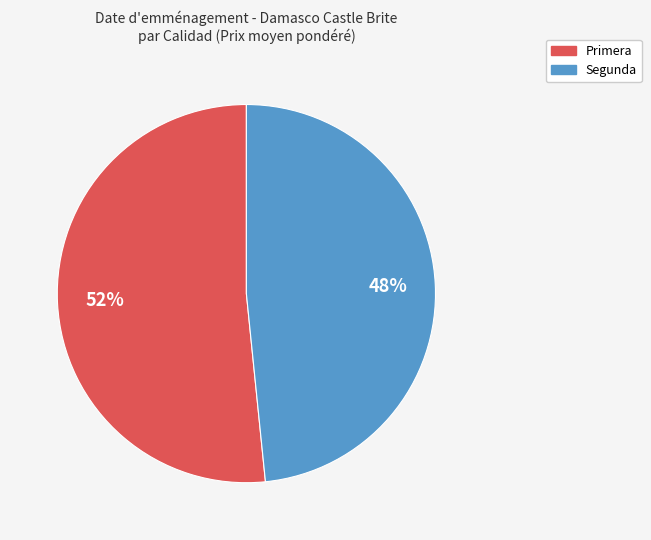

How many segments does this pie chart have?

2